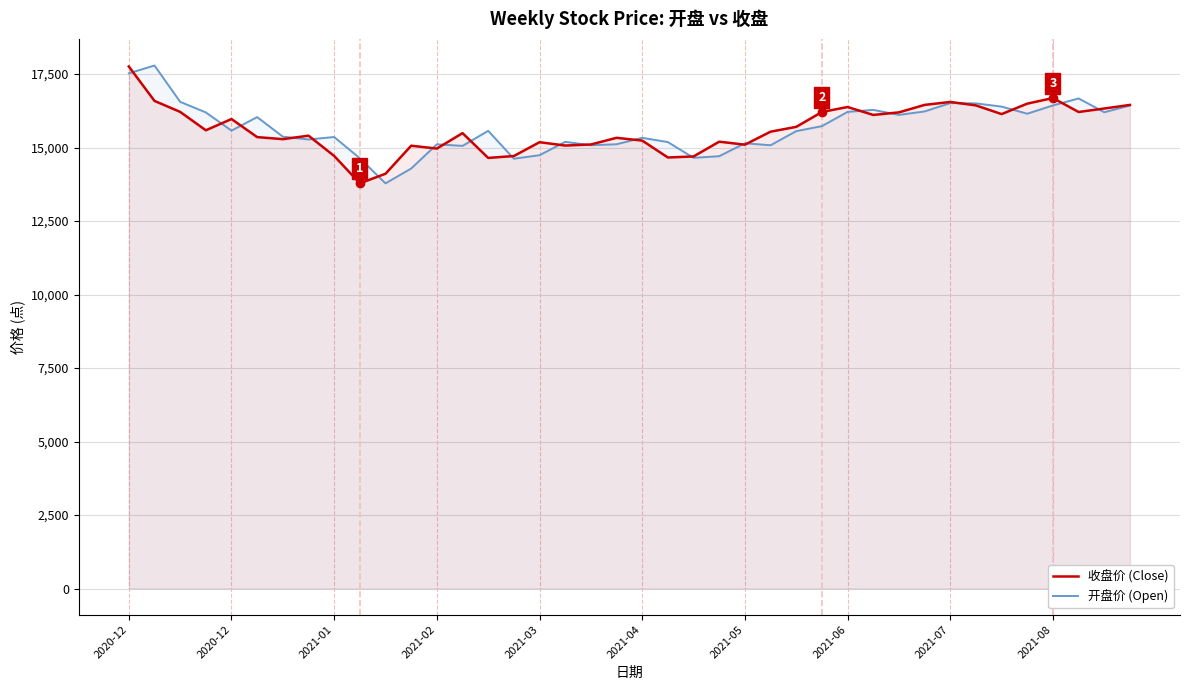

At which label is 收盘价 (Close) closest to 15769?

26